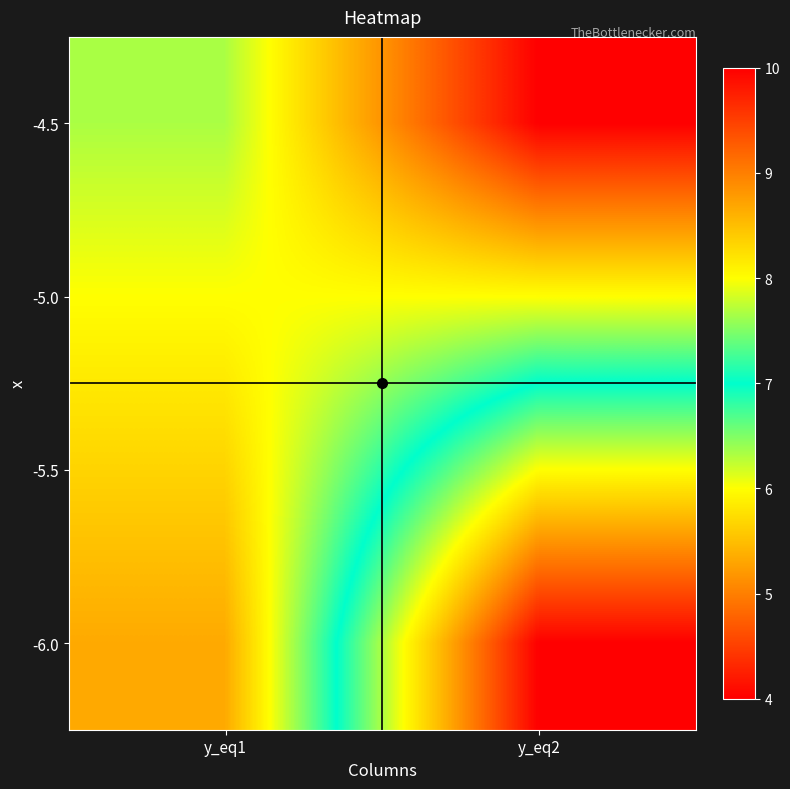

Reading left to right, list all the values displayed in this chart.

-4.5: y_eq1=7.7	y_eq2=10.0
-5.0: y_eq1=8.0	y_eq2=8.0
-5.5: y_eq1=8.3	y_eq2=6.0
-6.0: y_eq1=8.7	y_eq2=4.0